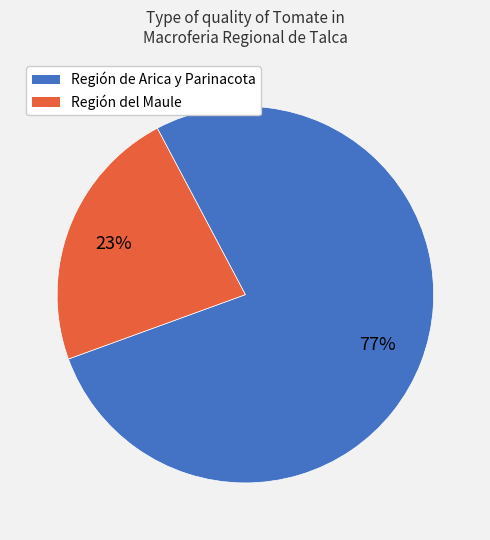

To the nearest percent, what is the difference between the largest and smallest slice percentages?

54%